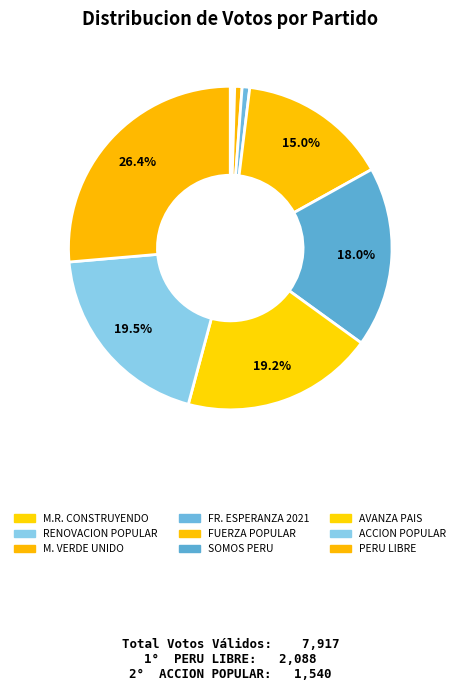

What is the largest slice in the pie chart?

PERU LIBRE